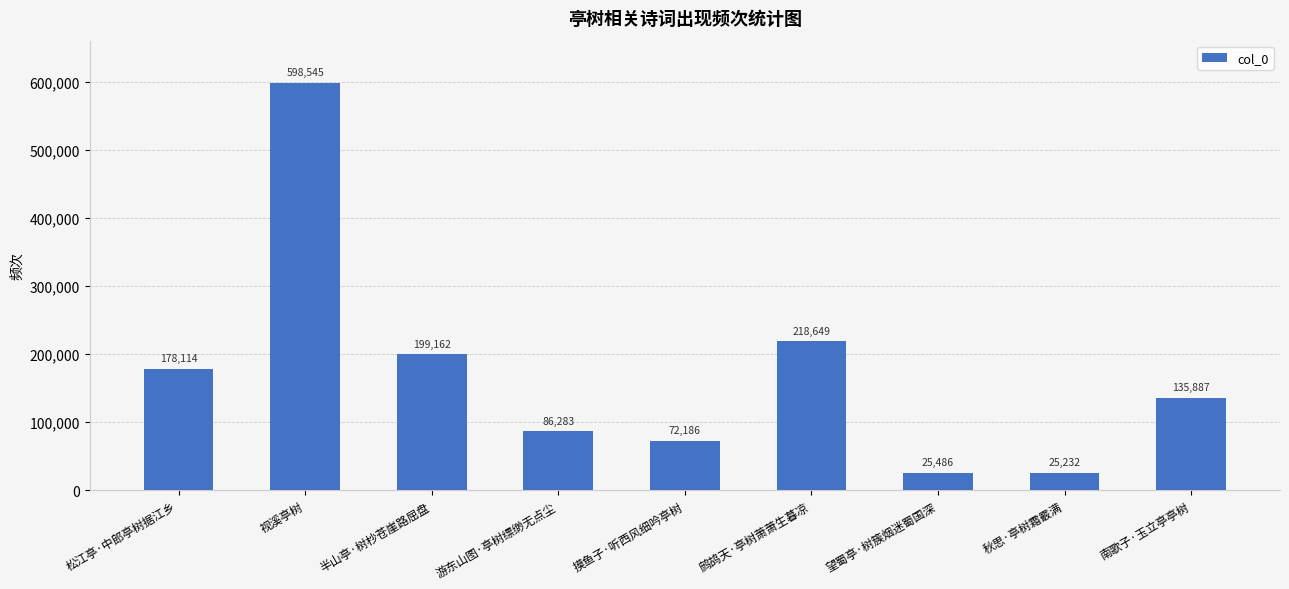

The value at 鹧鸪天·亭树萧萧生暮凉 is 295317. True or false?

False